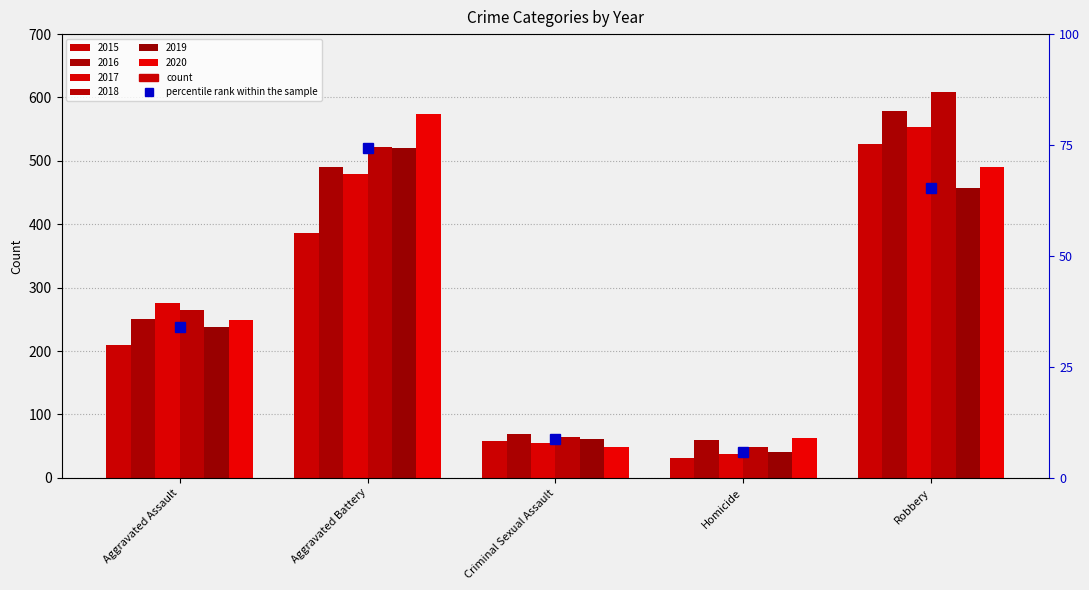

The chart shows a value of 1.8 at Homicide. True or false?

False